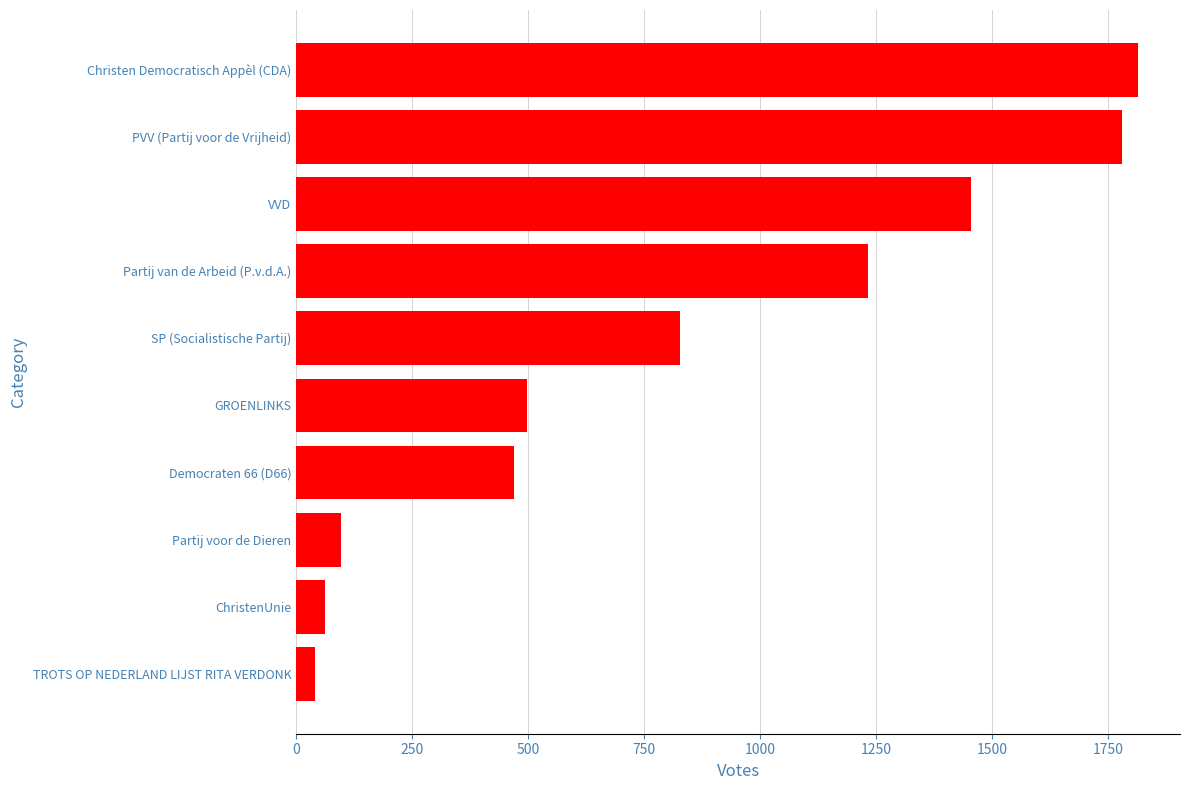

Rank the categories by value from highest to lowest.

Christen Democratisch Appèl (CDA), PVV (Partij voor de Vrijheid), VVD, Partij van de Arbeid (P.v.d.A.), SP (Socialistische Partij), GROENLINKS, Democraten 66 (D66), Partij voor de Dieren, ChristenUnie, TROTS OP NEDERLAND LIJST RITA VERDONK